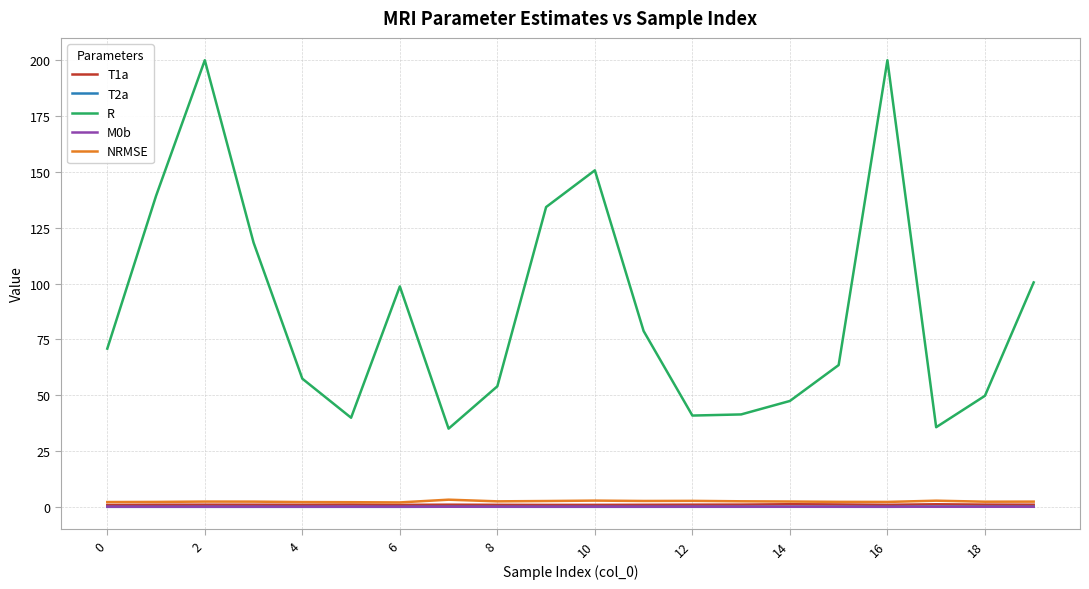

True or false: T2a and R cross at least once.

False